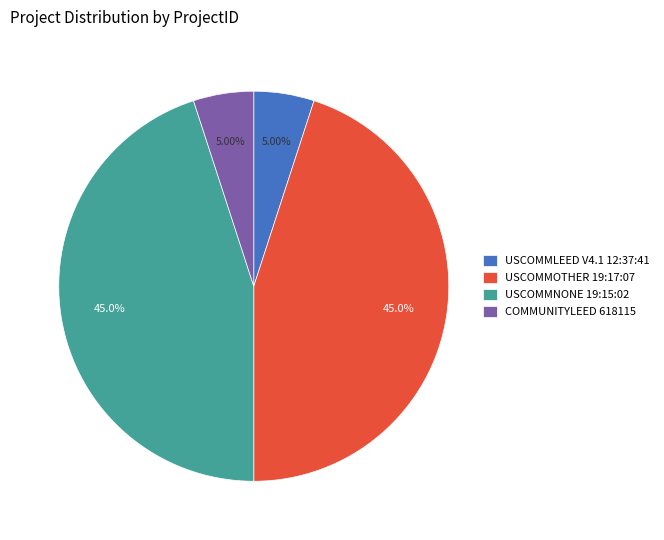

What is the ratio of the value at USCOMMNONE 19:15:02 to the value at USCOMMOTHER 19:17:07?

1.0